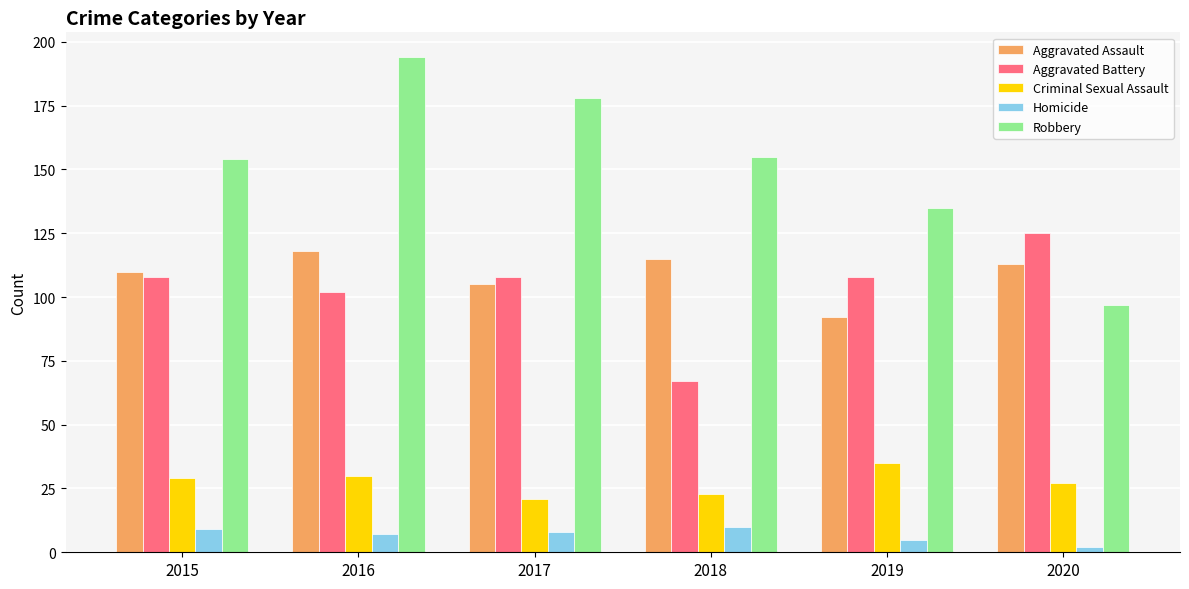

Reading left to right, transcribe all the data shown in this chart.

Aggravated Assault: 2015=110	2016=118	2017=105	2018=115	2019=92	2020=113
Aggravated Battery: 2015=108	2016=102	2017=108	2018=67	2019=108	2020=125
Criminal Sexual Assault: 2015=29	2016=30	2017=21	2018=23	2019=35	2020=27
Homicide: 2015=9	2016=7	2017=8	2018=10	2019=5	2020=2
Robbery: 2015=154	2016=194	2017=178	2018=155	2019=135	2020=97